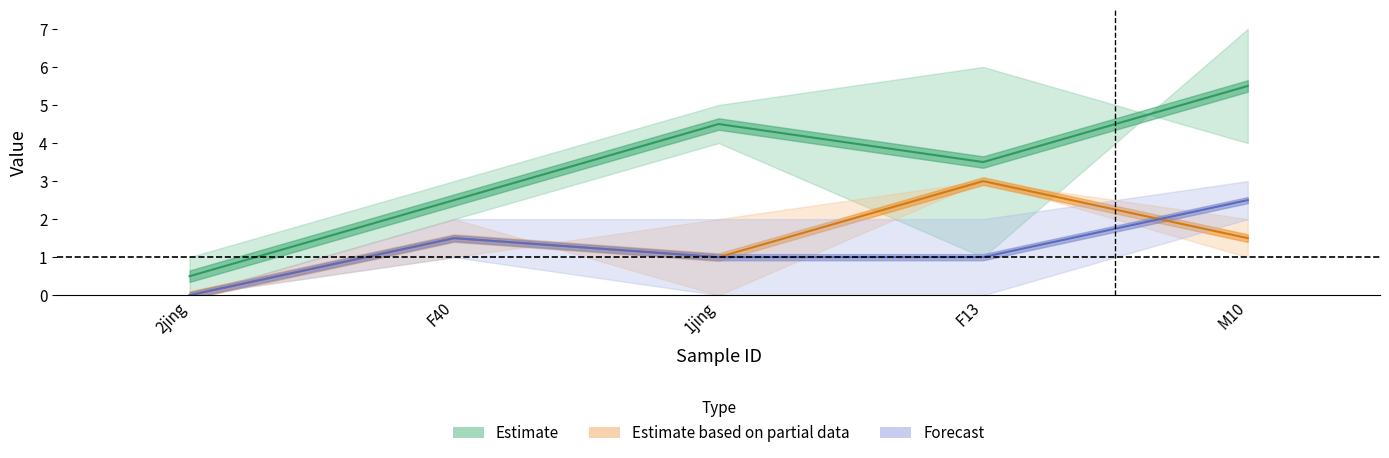

How many CI01000243_259021_259193.A values are between 1 and 4?

3